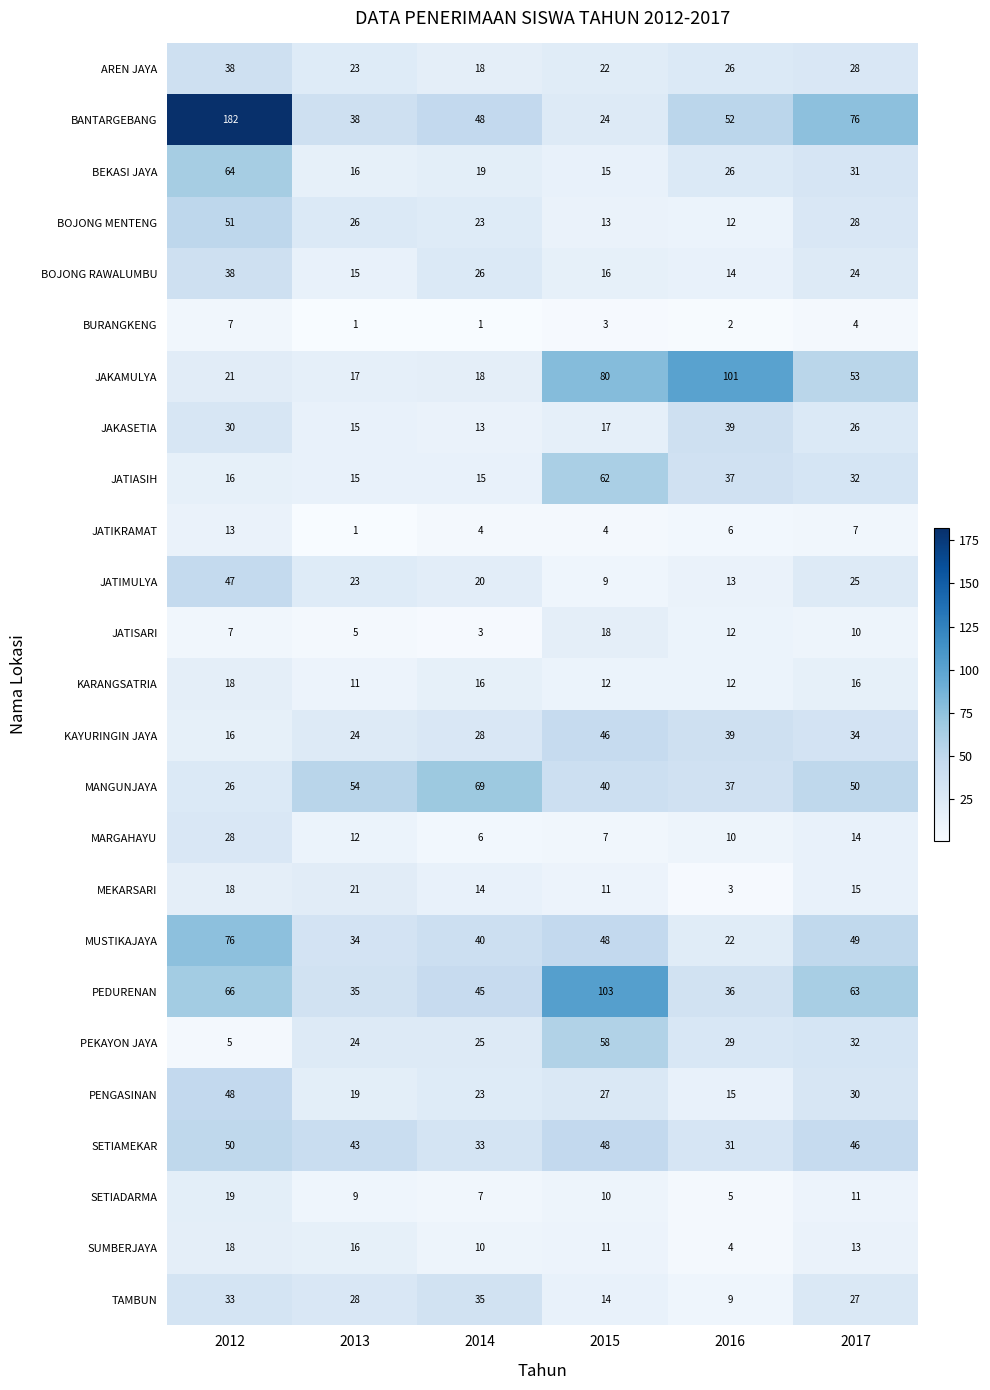

Read the AREN JAYA value at 2014, to the nearest 5.

20